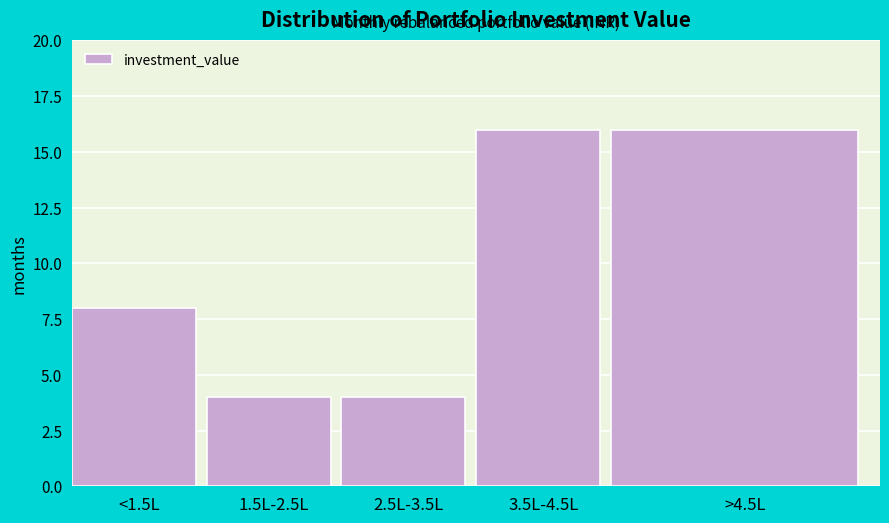

Reading right to left, extract all data points from this chart.

16	16	4	4	8